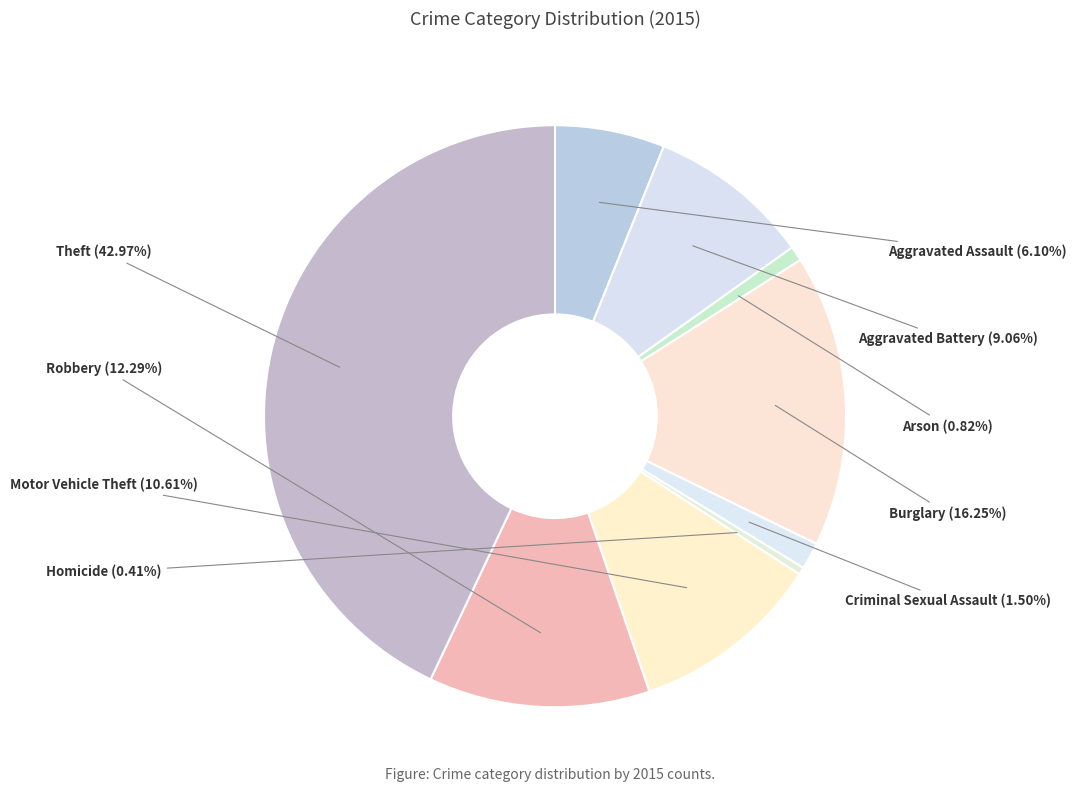

What is the ratio of the value at Robbery to the value at Motor Vehicle Theft?

1.2